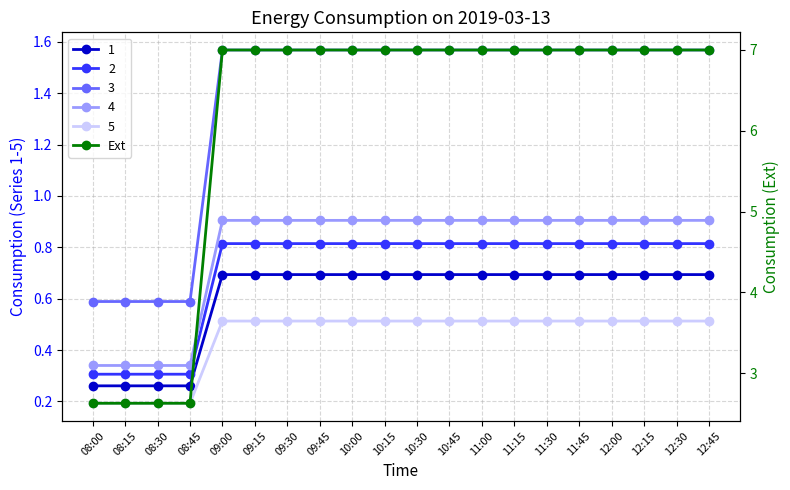

Rank the categories by value from lowest to highest.

08:00, 08:15, 08:30, 08:45, 09:00, 09:15, 09:30, 09:45, 10:00, 10:15, 10:30, 10:45, 11:00, 11:15, 11:30, 11:45, 12:00, 12:15, 12:30, 12:45